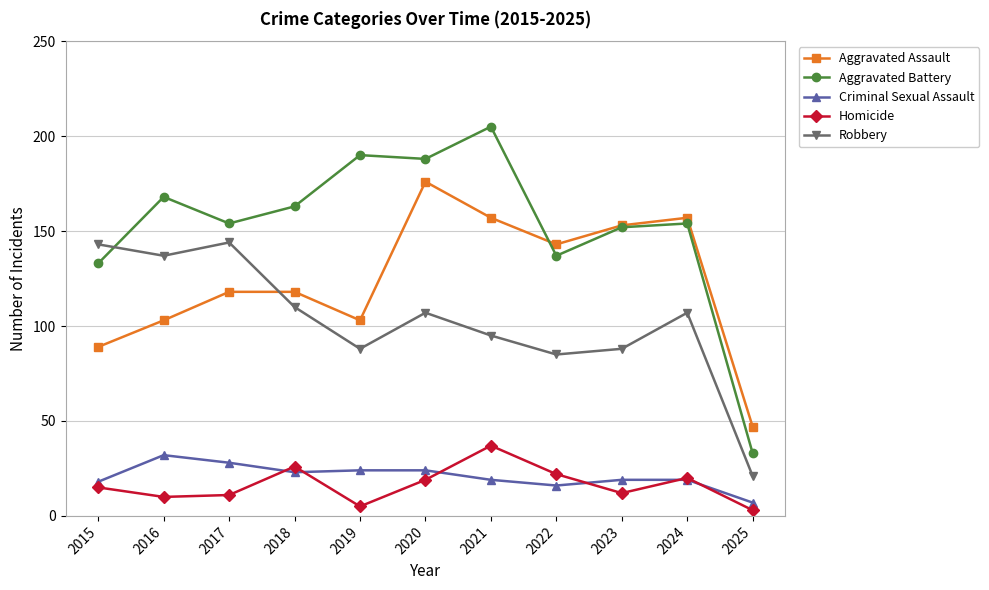

How many categories are shown in the chart?

11